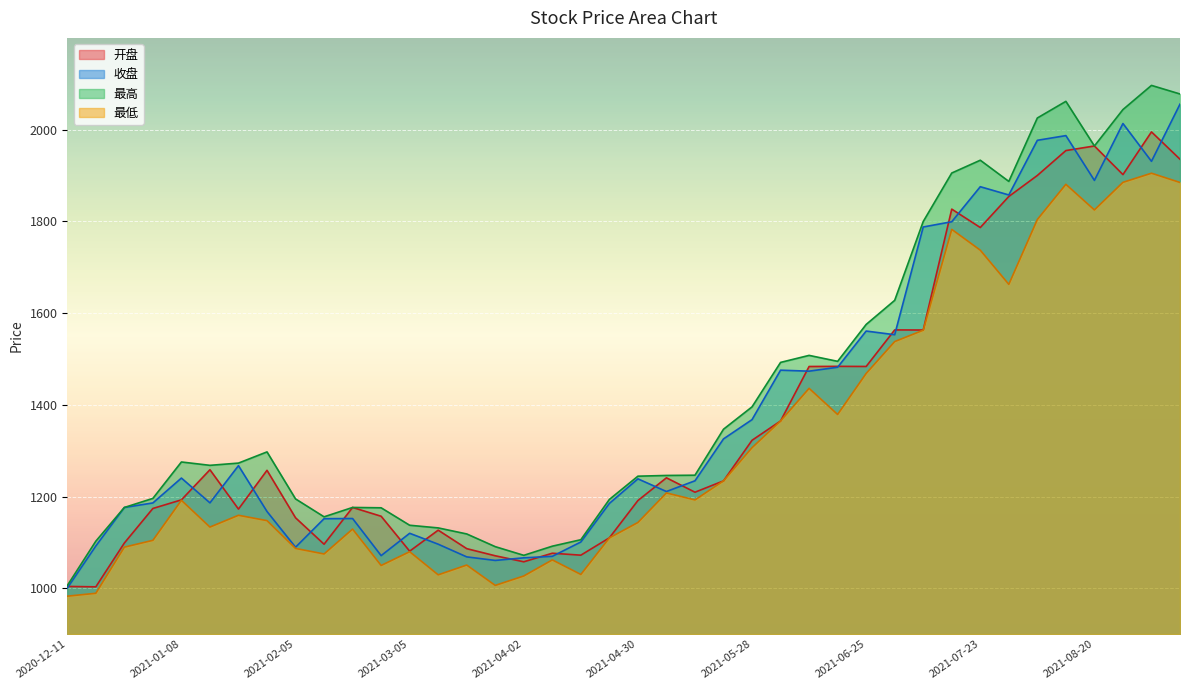

Which category has the lowest value in the 开盘 series?

2020-12-18